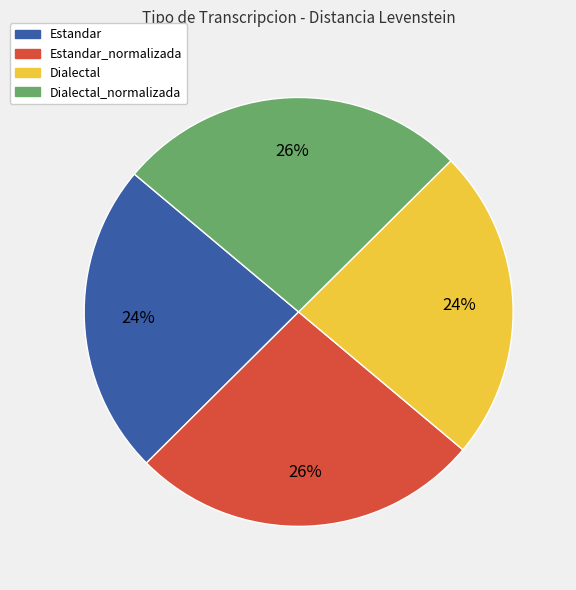

To the nearest percent, what portion does Estandar represent?

24%